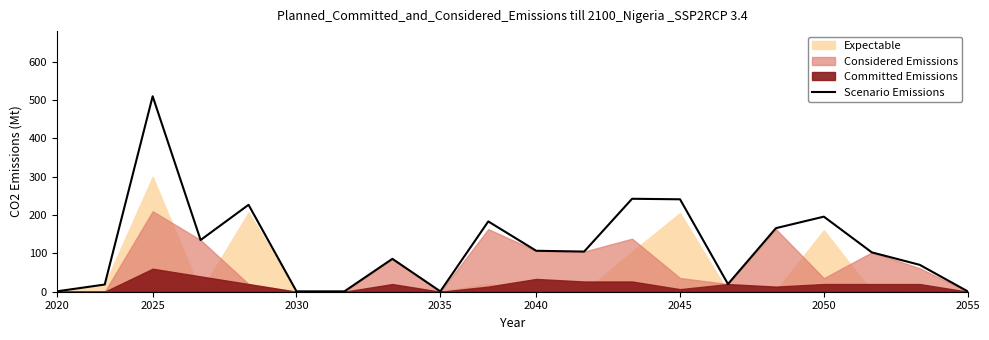

The value of Scenario Emissions at 2050 is 195.9. True or false?

True